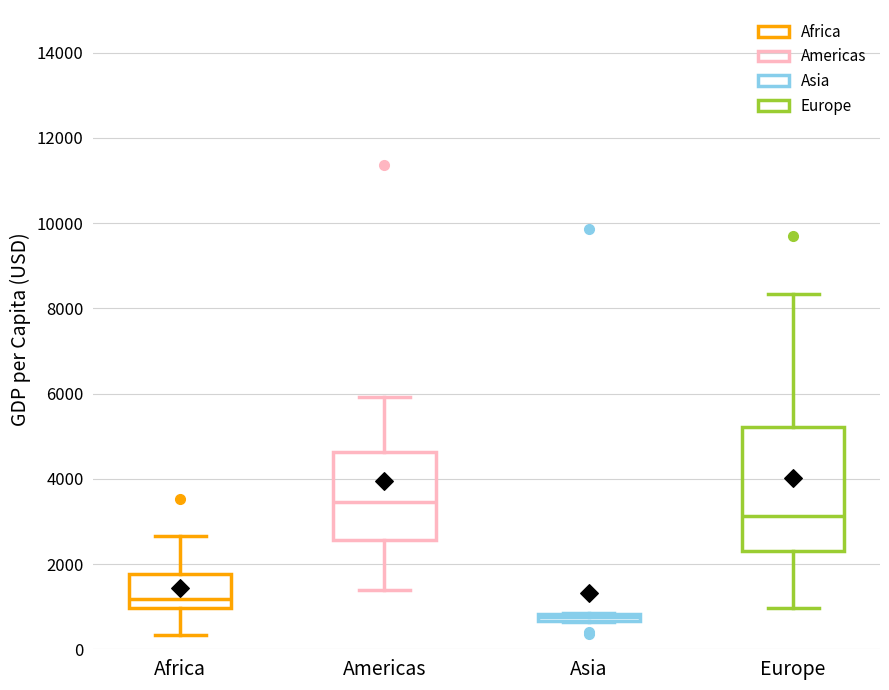

Comparing the boxes themselves (not the whiskers), which one is the tallest?

Europe